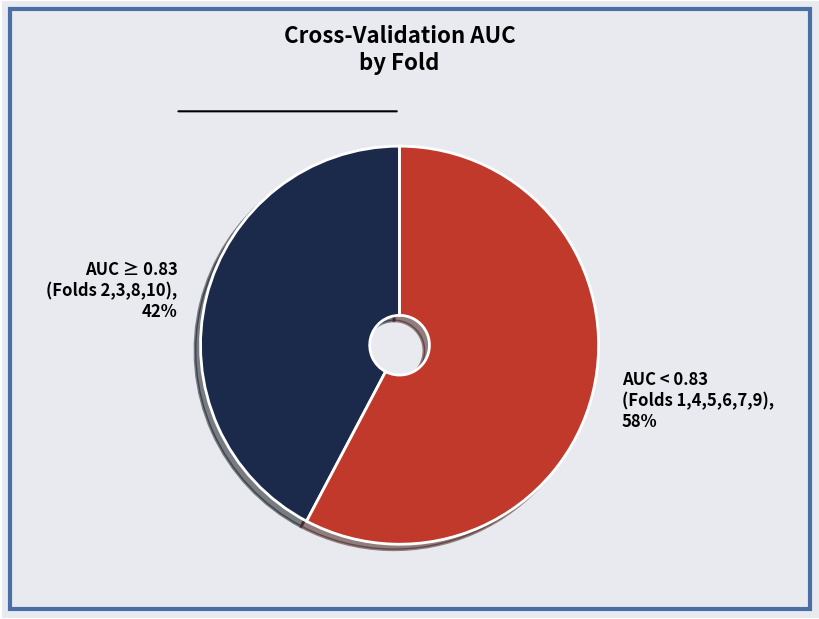

The AUC < 0.83 (Folds 1,4,5,6,7,9) slice represents 58% of the pie. True or false?

True